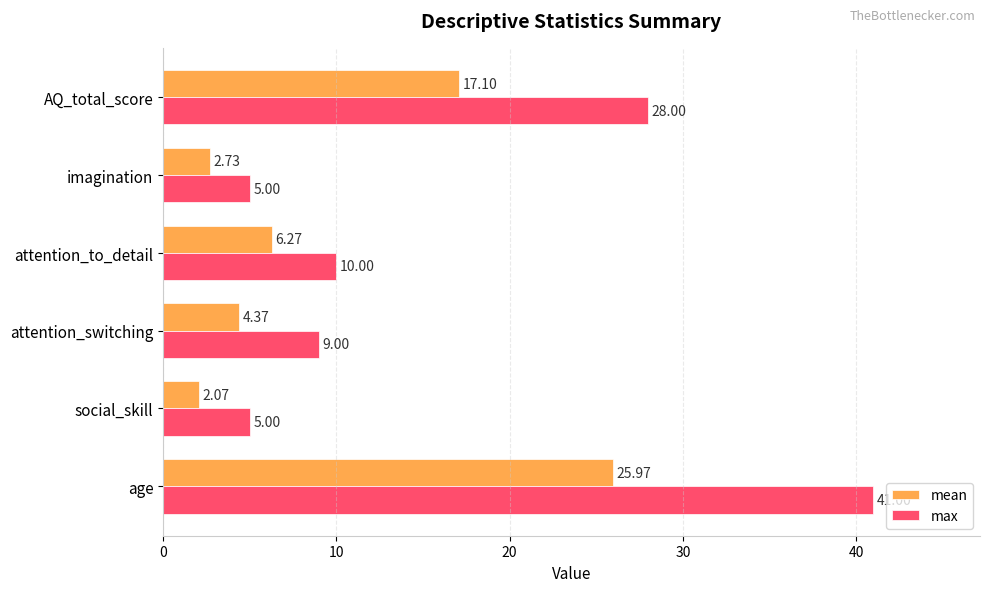

What is the difference between the highest and lowest values at social_skill?

2.9